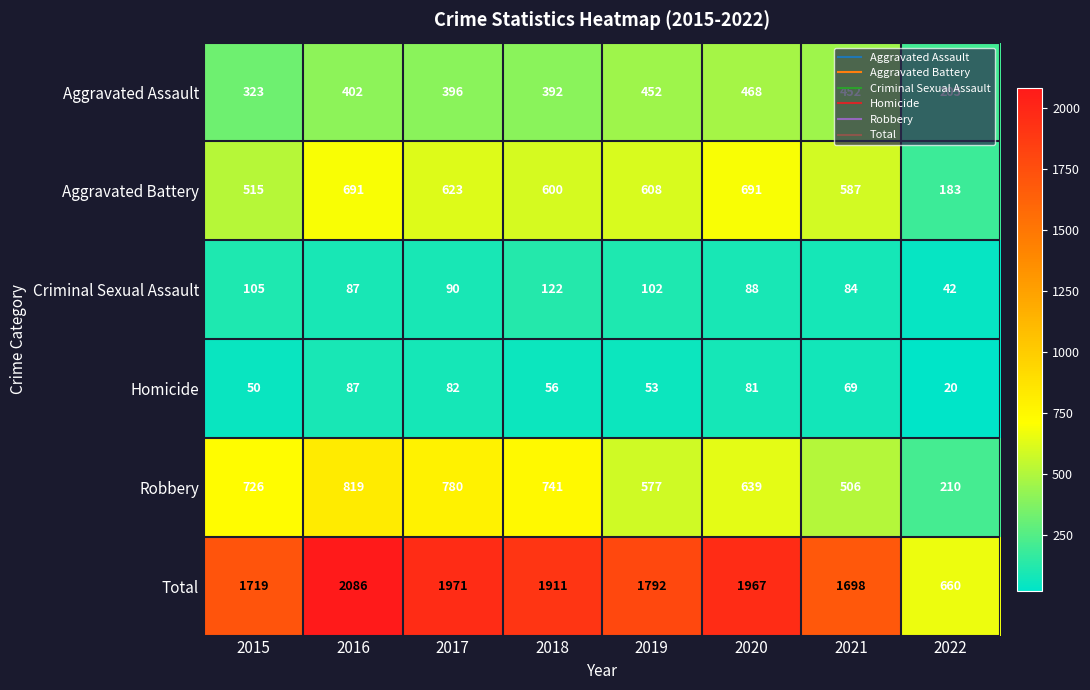

Count the number of data series in this chart.

6